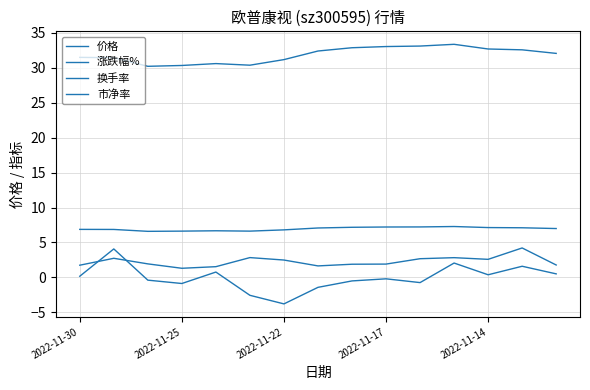

Does the chart have visible grid lines?

Yes